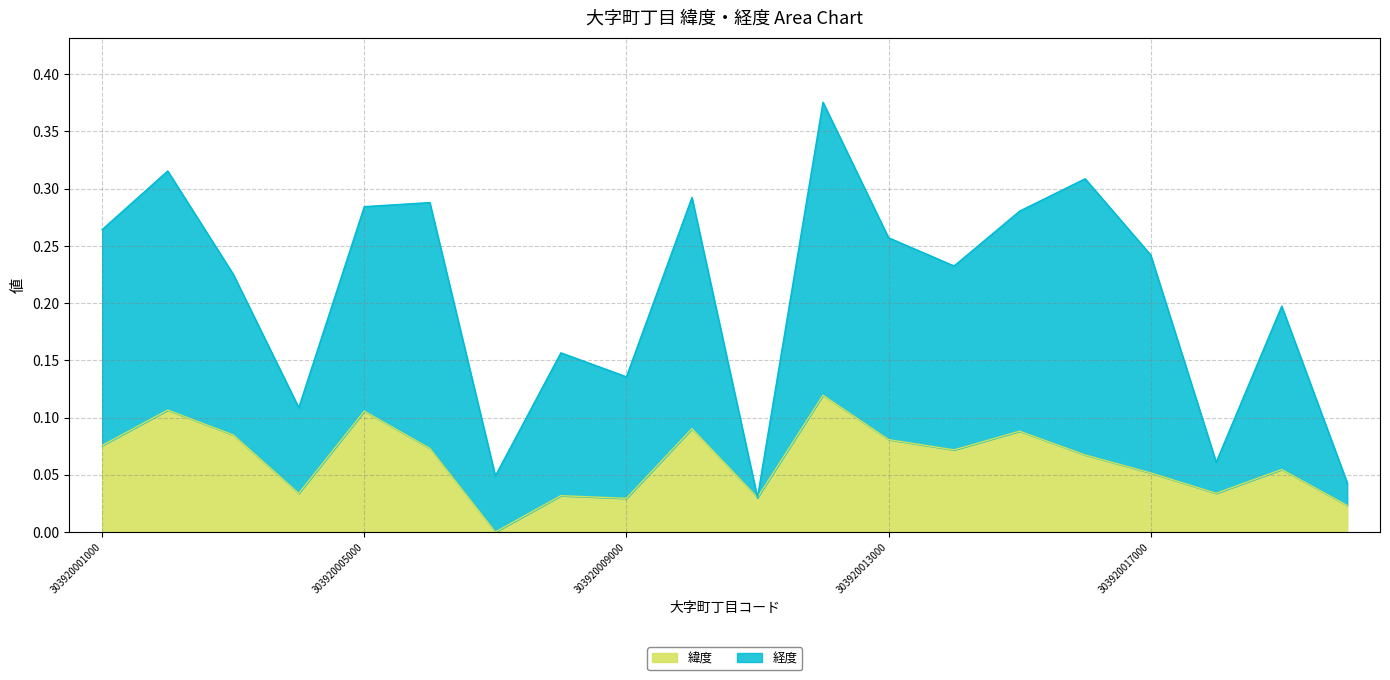

Which series changed the most between 303920004000 and 303920019000?

経度